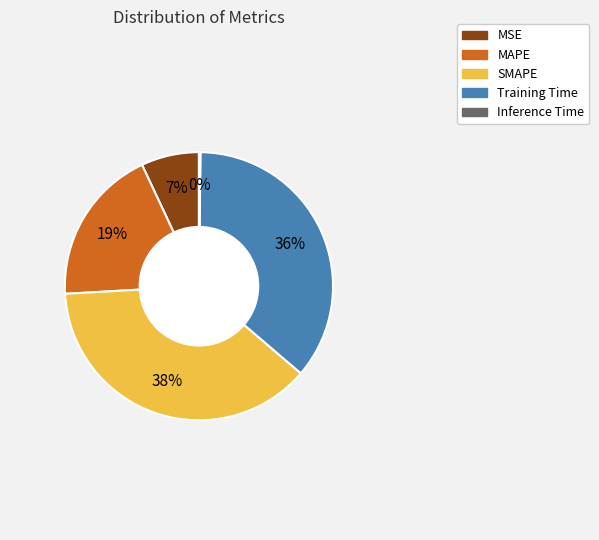

Which slice is the largest?

SMAPE